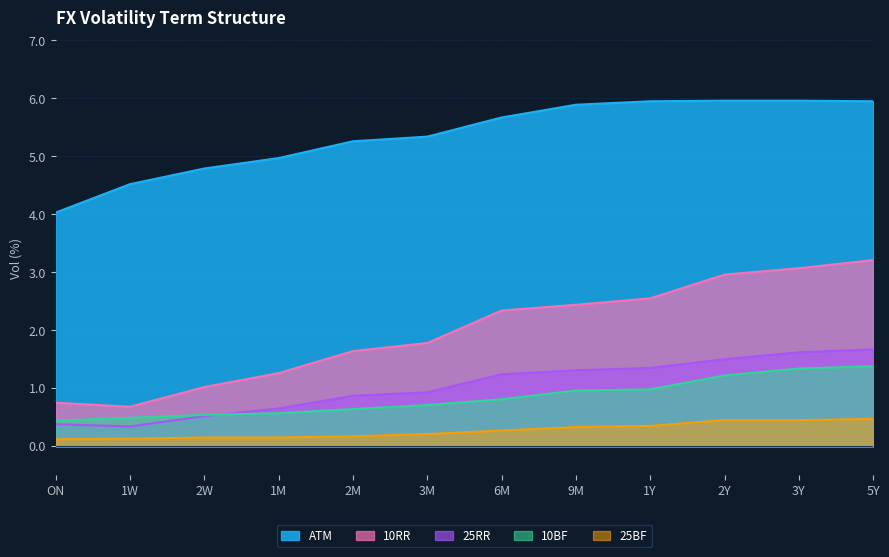

At which category is the sum across all series the highest?

5Y